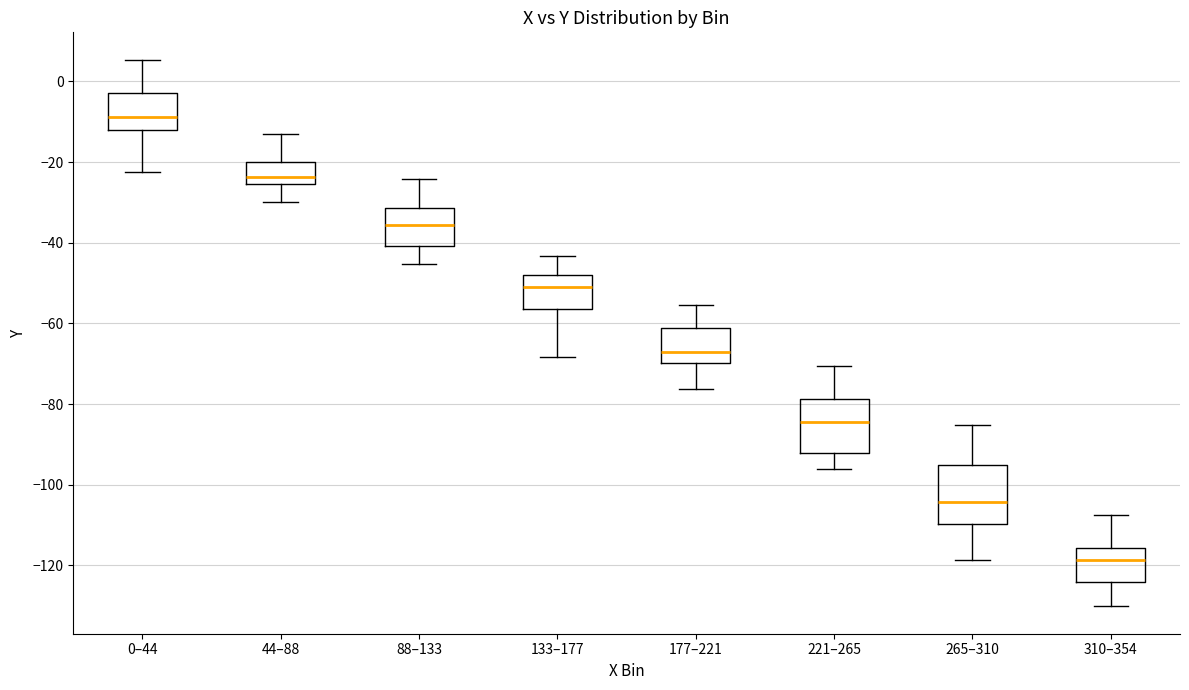

Where does the median line of the box for 177–221 sit on the y-axis? The values are not printed on the chart, so give them approximately, as read against the axis.

-68